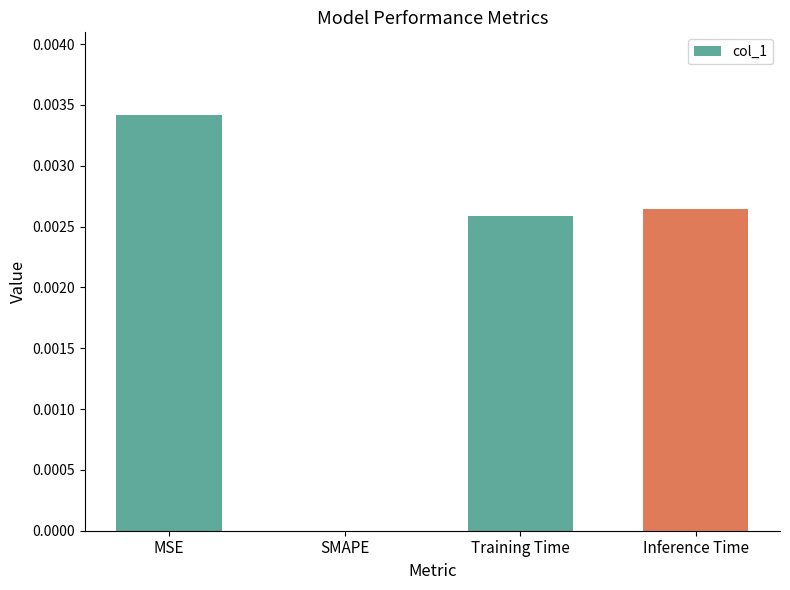

How many distinct data groups are displayed?

1